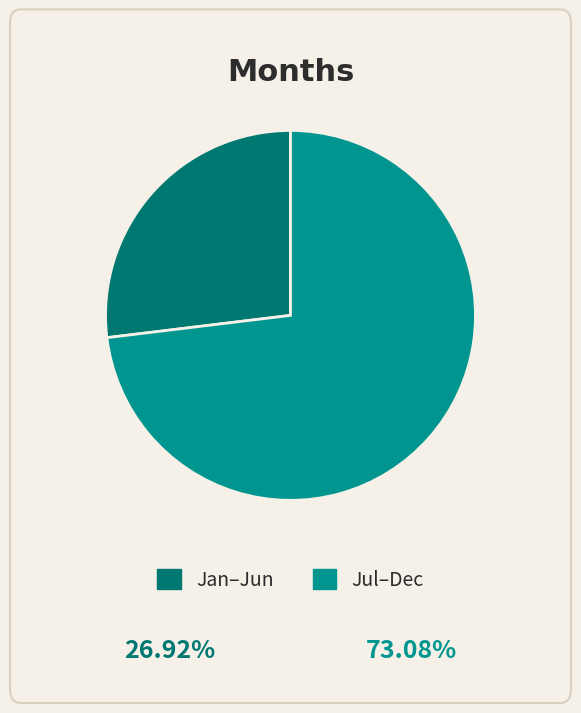

Which has a higher value, Jan–Jun or Jul–Dec?

Jul–Dec